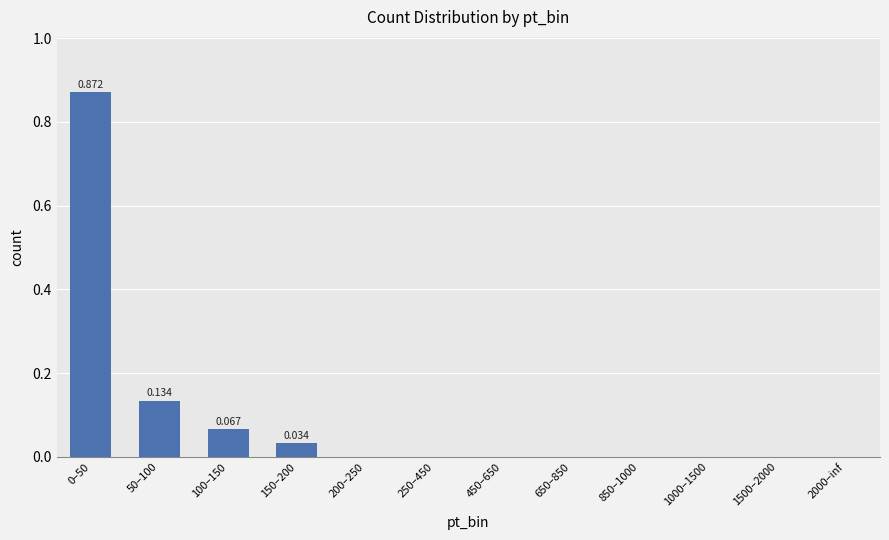

Which category has the highest value across all series?

0–50